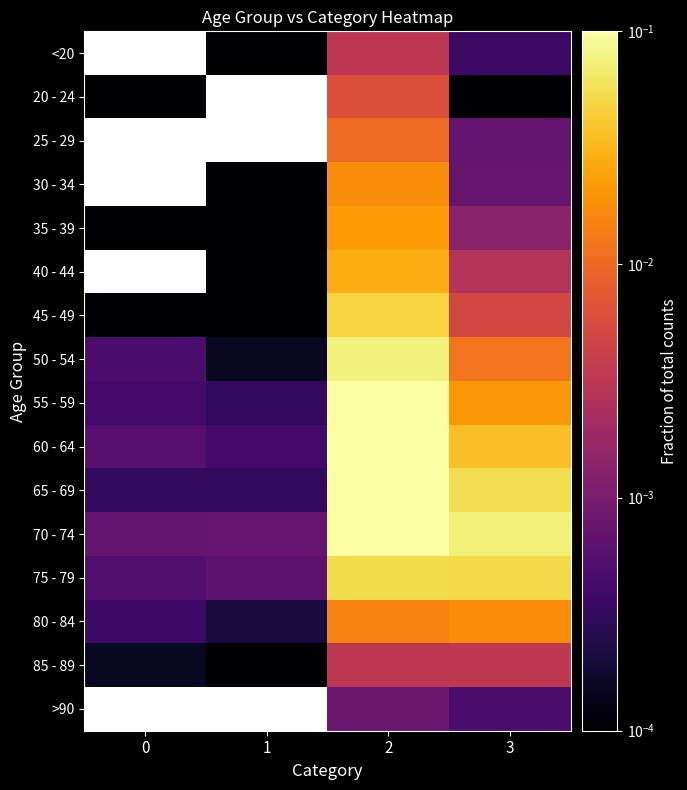

The value of 45 - 49 at 1 is 0.0. True or false?

True